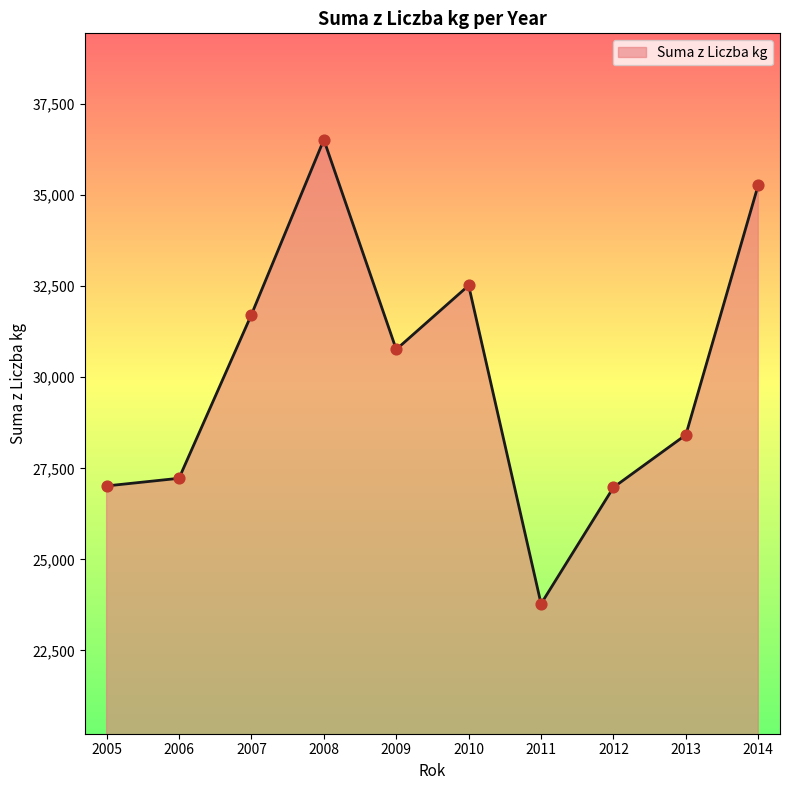

Between 2013 and 2014, which is larger?

2014